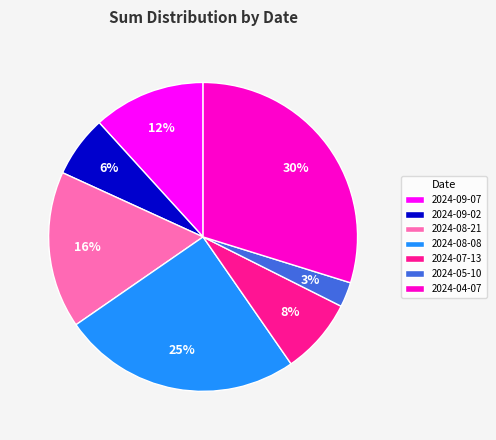

To the nearest percent, what portion does 2024-04-07 represent?

30%